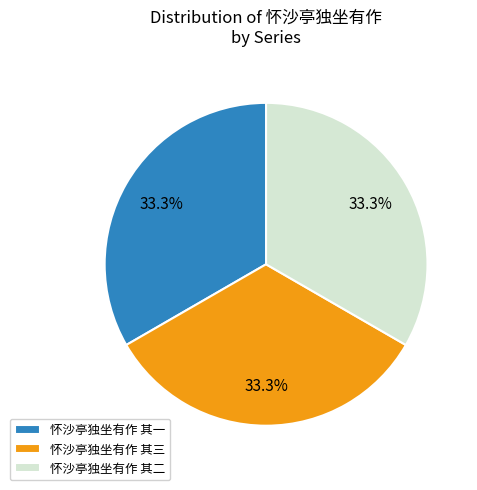

To the nearest percent, what portion does 怀沙亭独坐有作 其一 represent?

33%